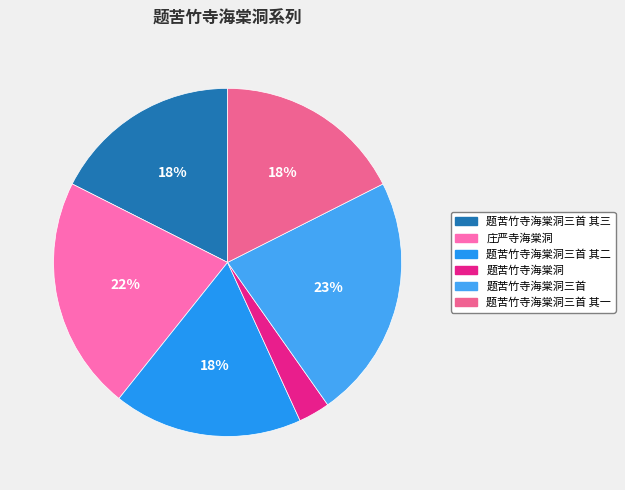

Which has a higher value, 题苦竹寺海棠洞三首 其二 or 题苦竹寺海棠洞?

题苦竹寺海棠洞三首 其二